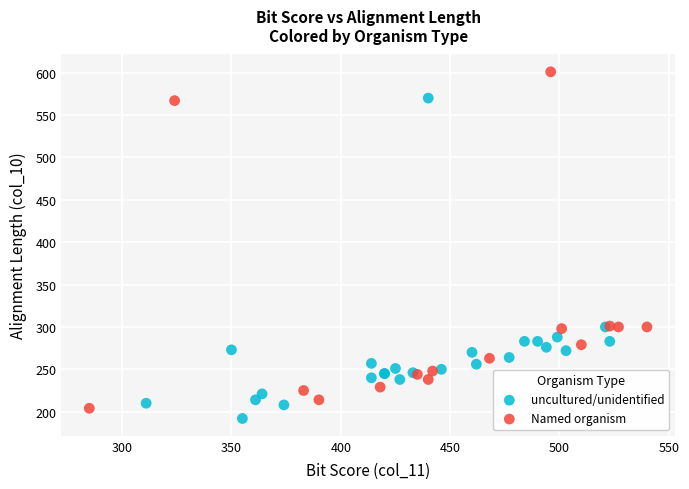

What are all the series names shown in the legend?

uncultured/unidentified, Named organism